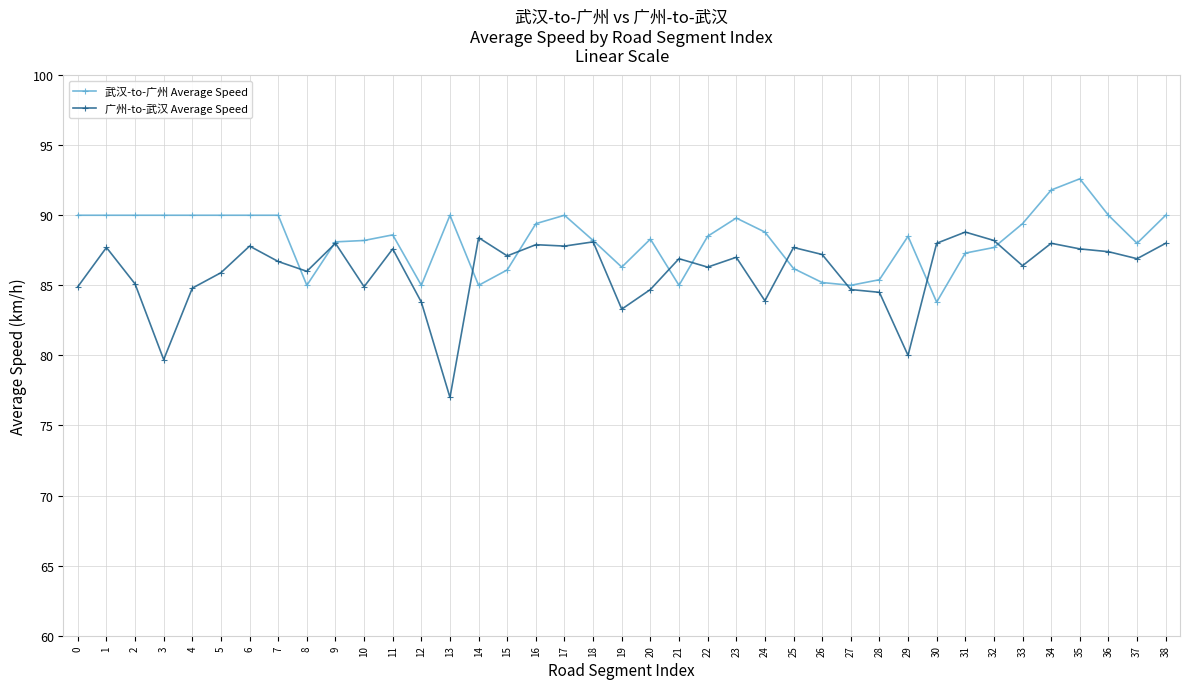

True or false: 广州-to-武汉 Average Speed has a value of 88.0 at 30.

True